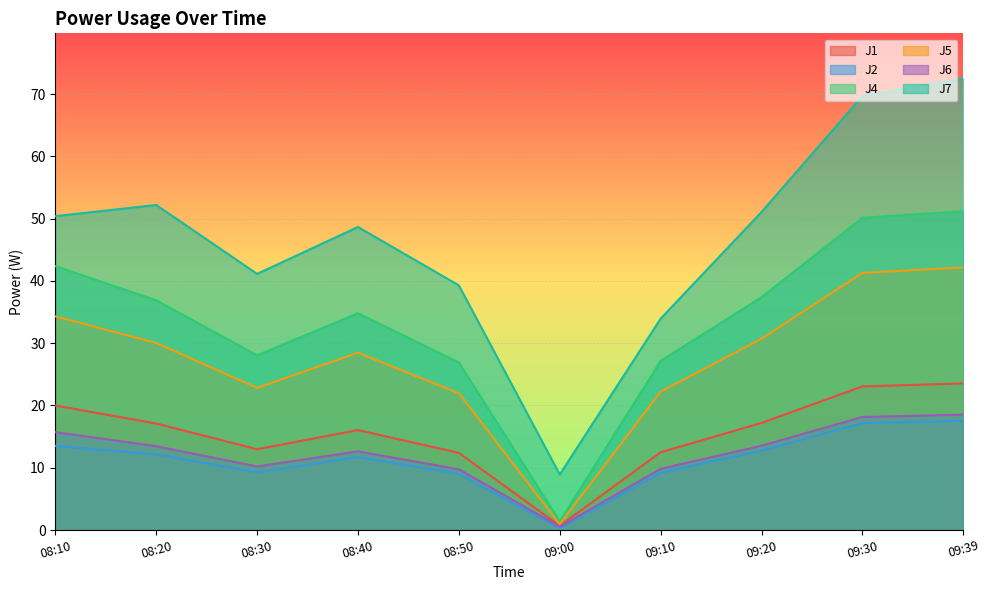

What is the difference between the second highest and second lowest values in the J4 series?

23.2